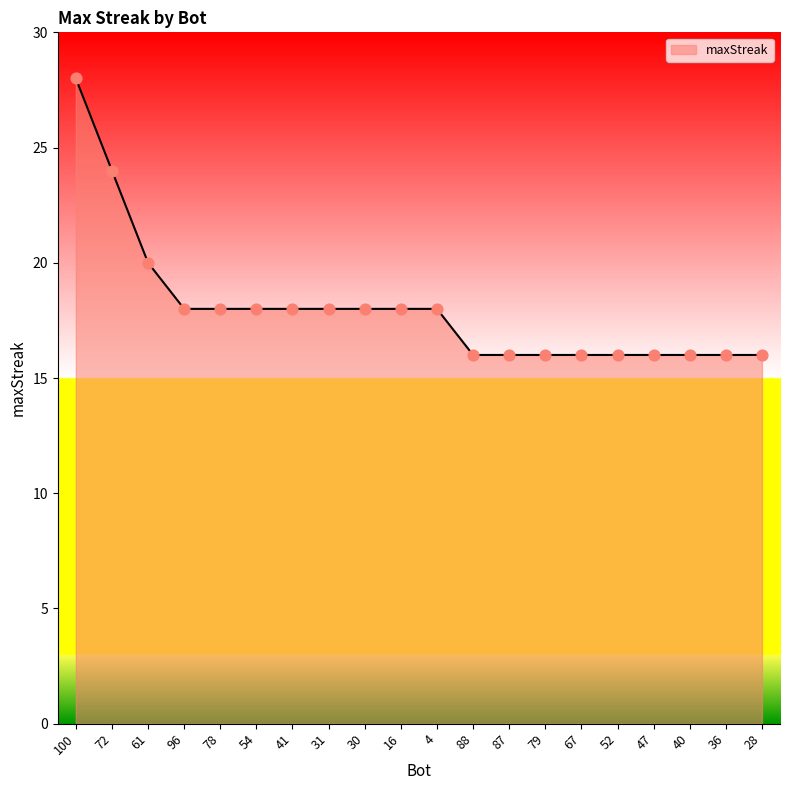

What is the change in value from 78 to 28?

-2